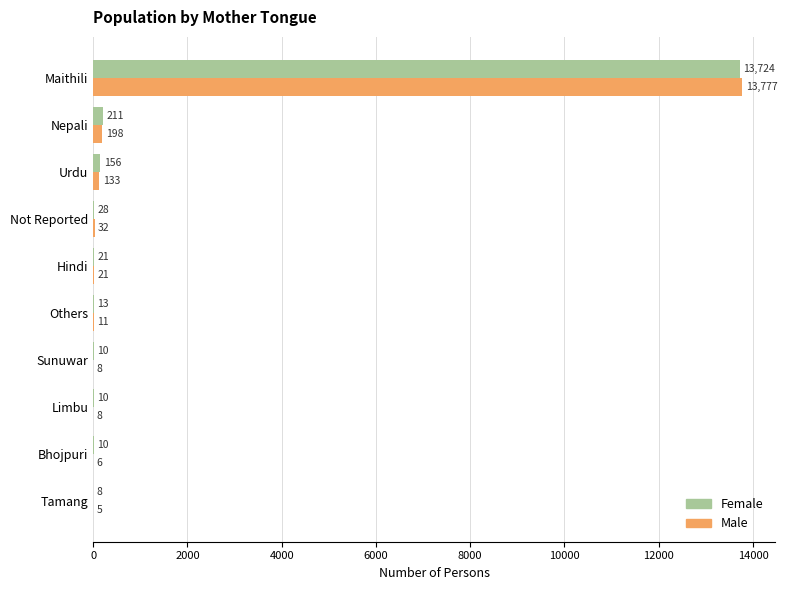

Between Sunuwar and Nepali, which series saw the biggest shift?

Female